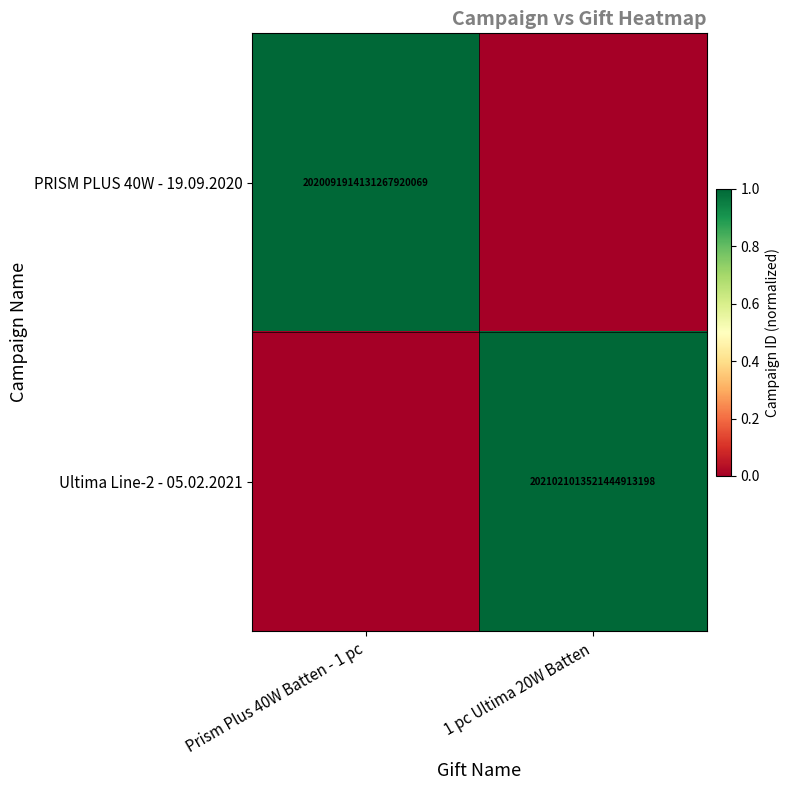

Between 1 pc Ultima 20W Batten and Prism Plus 40W Batten - 1 pc, which is larger?

Prism Plus 40W Batten - 1 pc